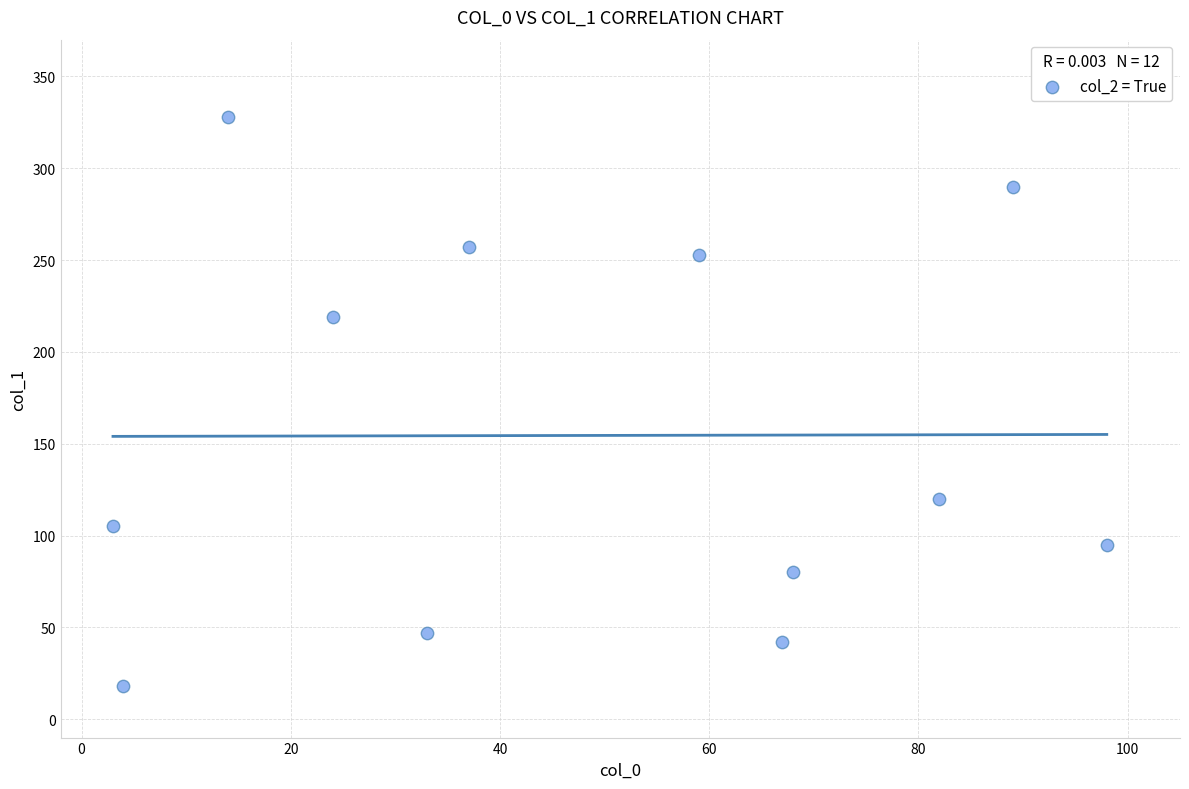

What Y value in the scatter plot is closest to 173?

219